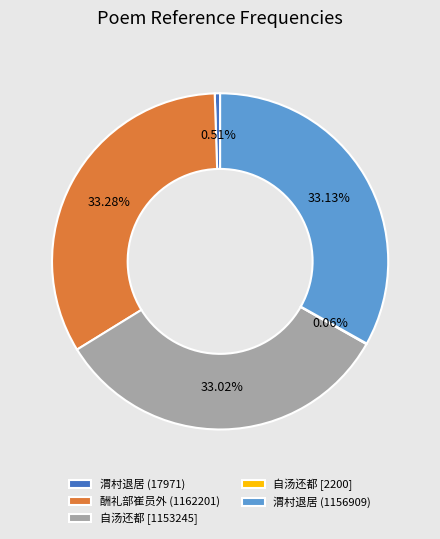

To the nearest percent, what is the difference between the largest and smallest slice percentages?

33%